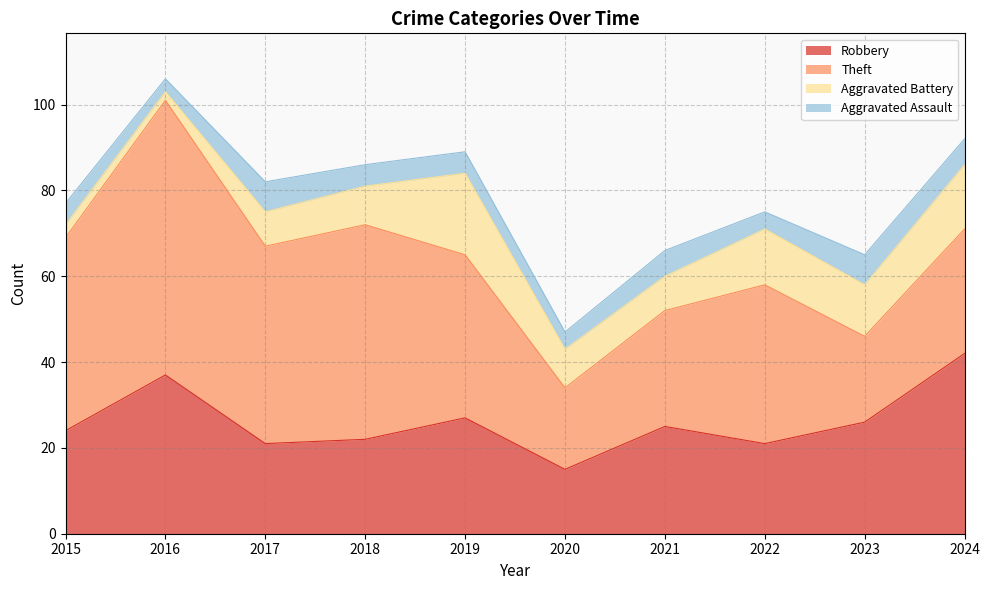

Where does the Theft series first go above 38?

2015